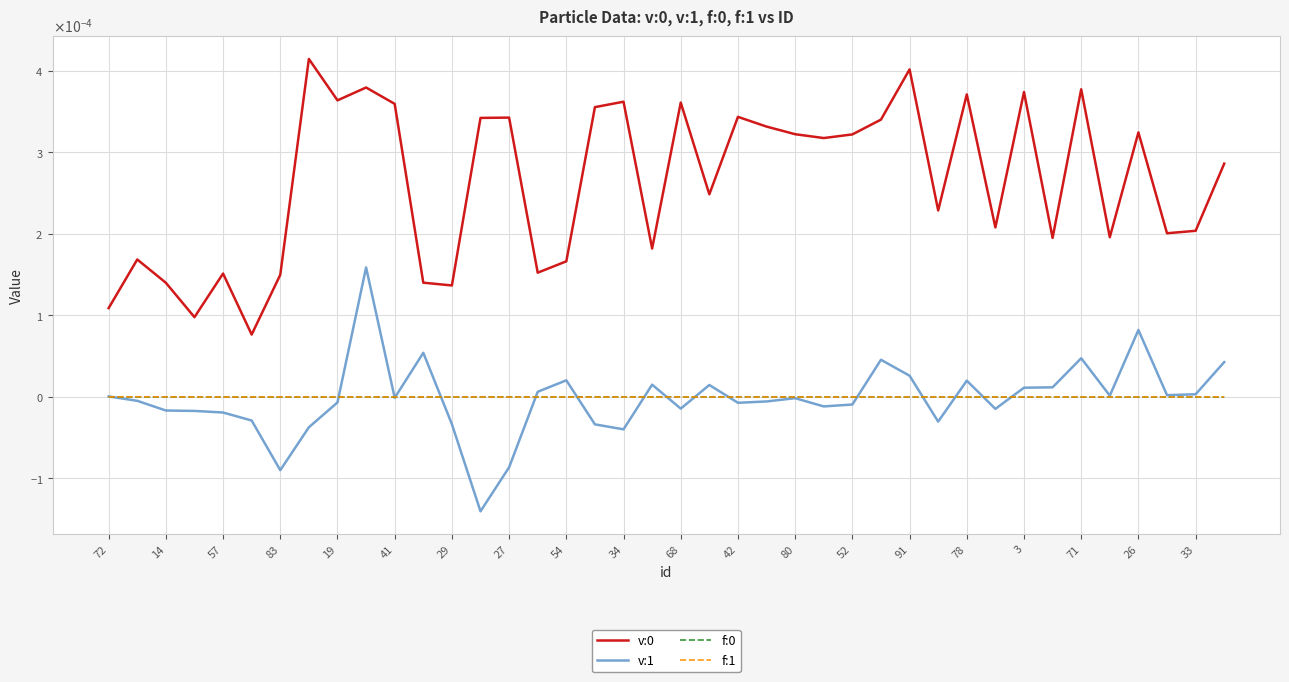

Is this an area chart (filled region under the line)?

No